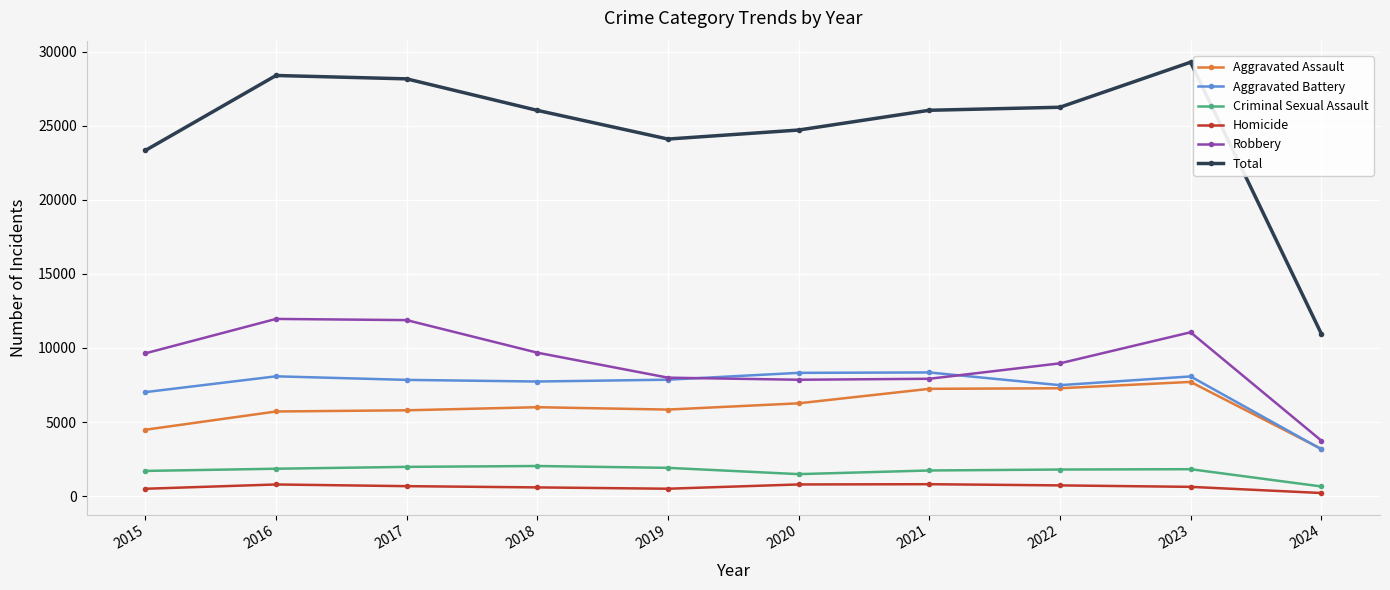

What are all the series names shown in the legend?

Aggravated Assault, Aggravated Battery, Criminal Sexual Assault, Homicide, Robbery, Total